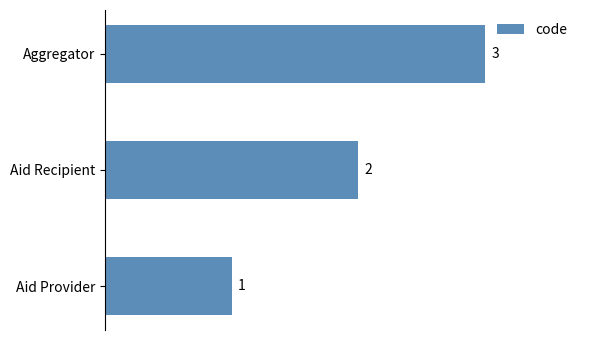

What is the change in value from Aid Provider to Aid Recipient?

+1